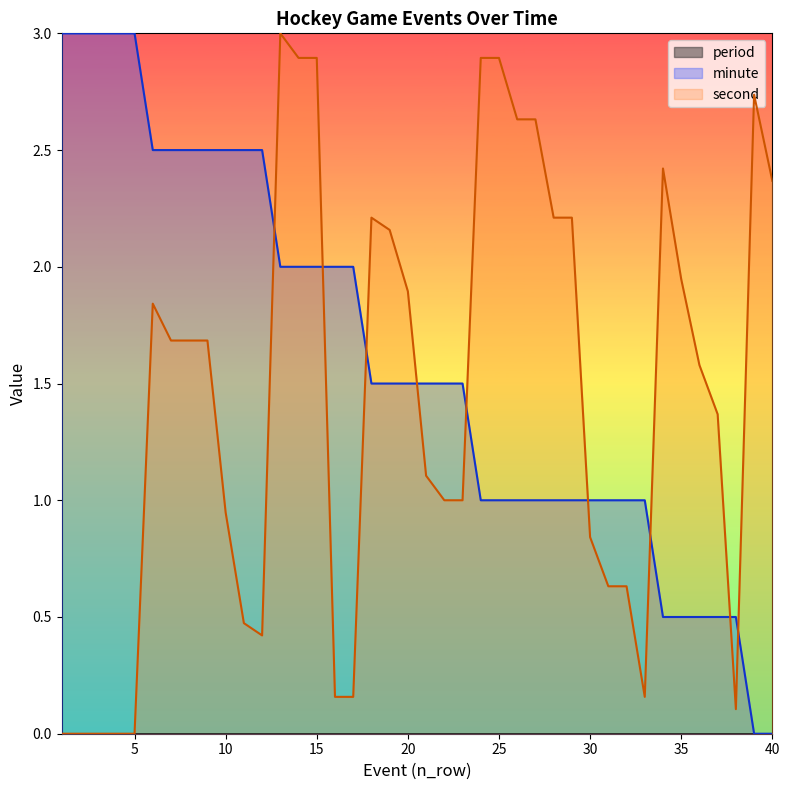

What is the value of the second point at the 40th from the left?

2.4